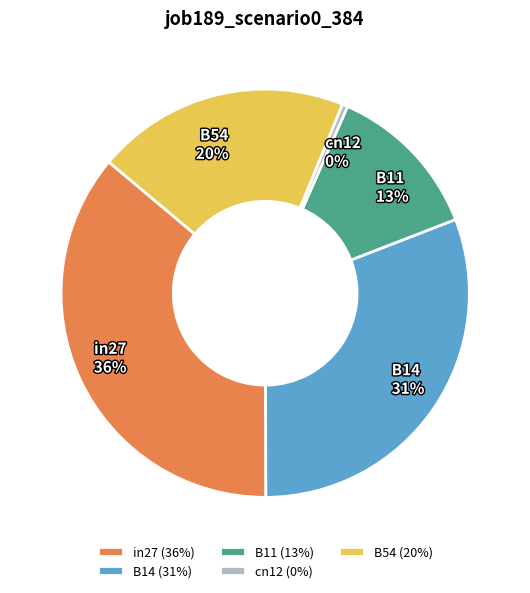

Combined, do cn12 and B54 account for over 50%?

No